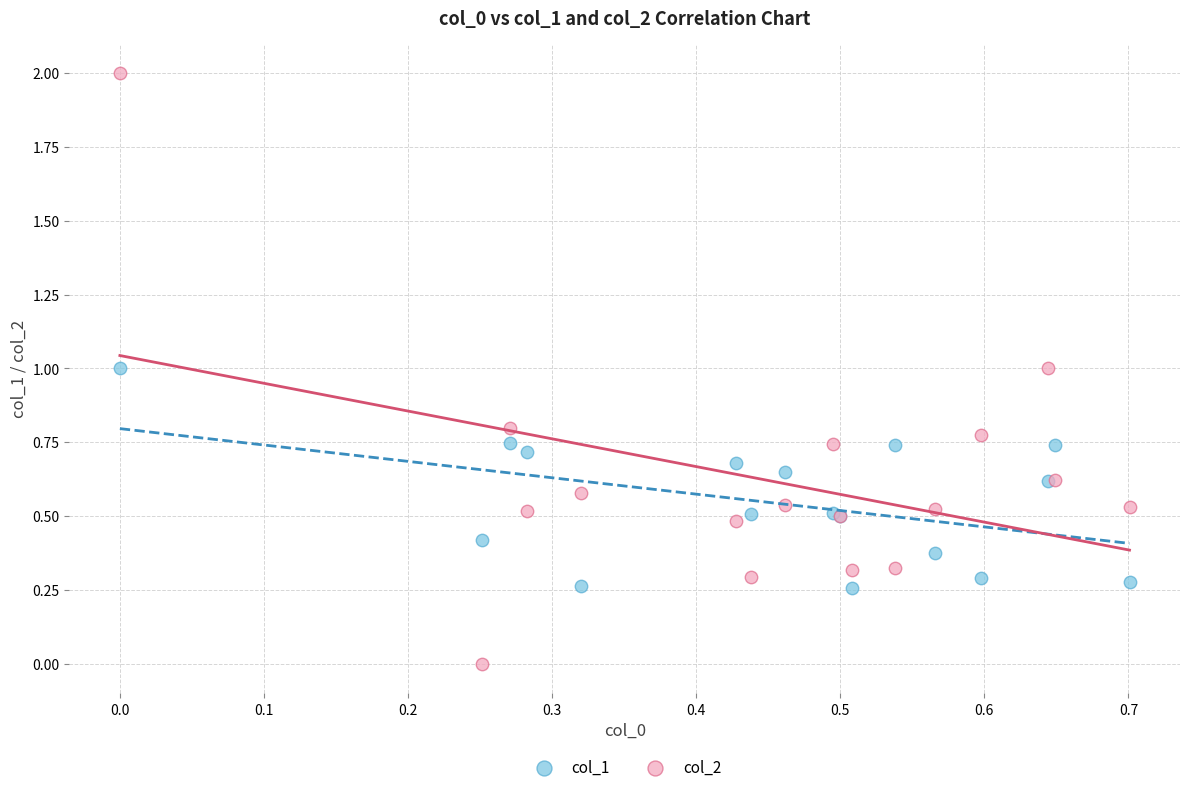

What are all the series names shown in the legend?

col_1, col_2